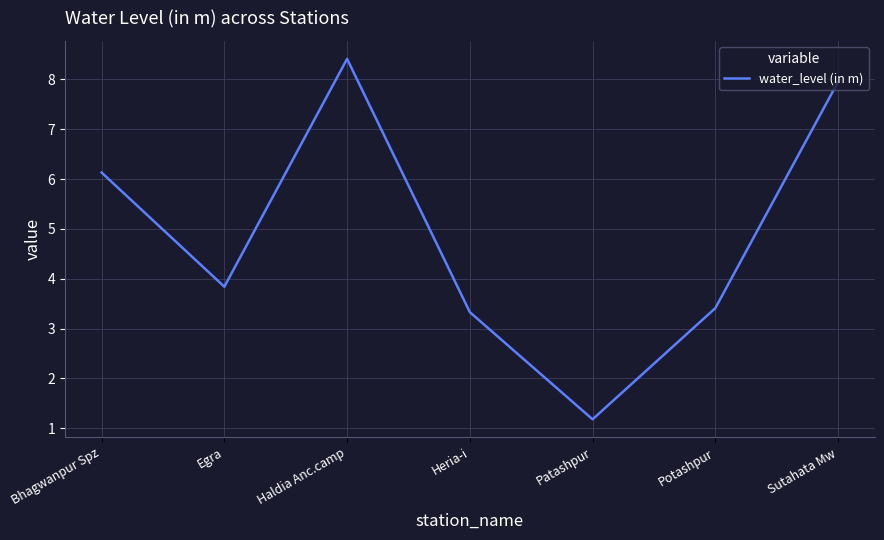

What is the minimum value shown in the chart?

1.2